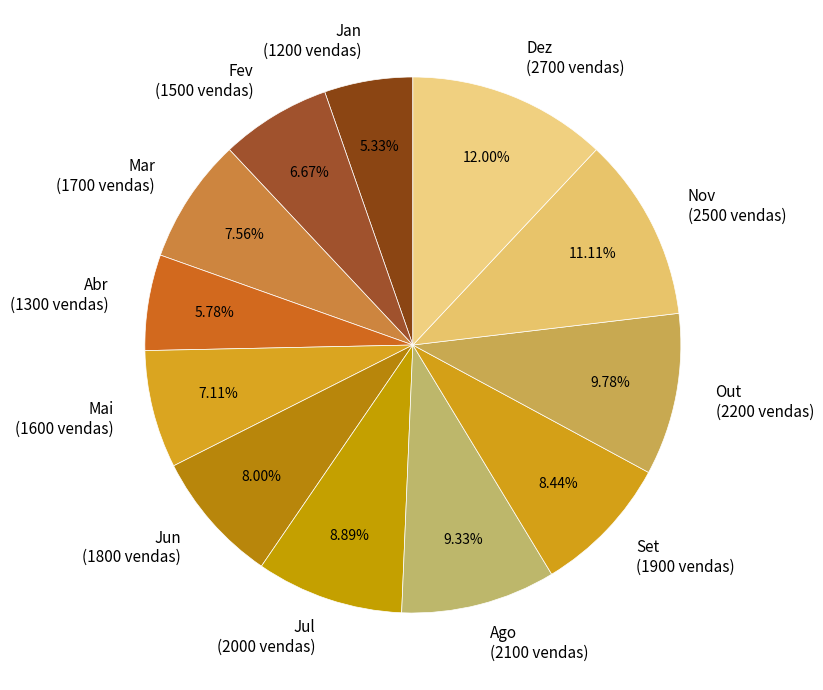

To the nearest percent, what is the average slice percentage?

8%